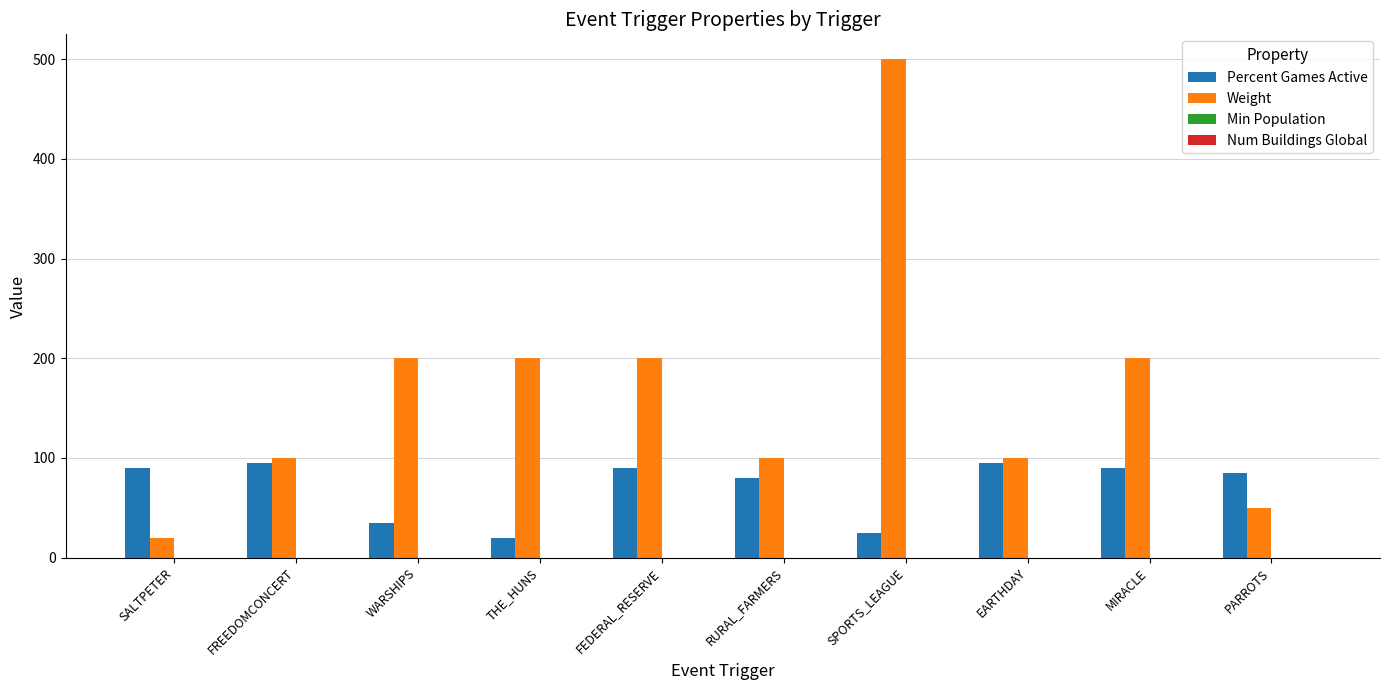

At which category is the sum across all series the highest?

SPORTS_LEAGUE